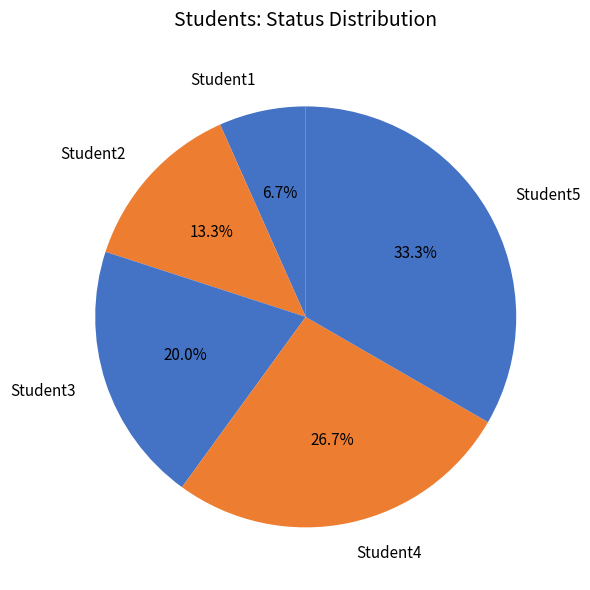

What percentage is NOT represented by Student5?

66.7%